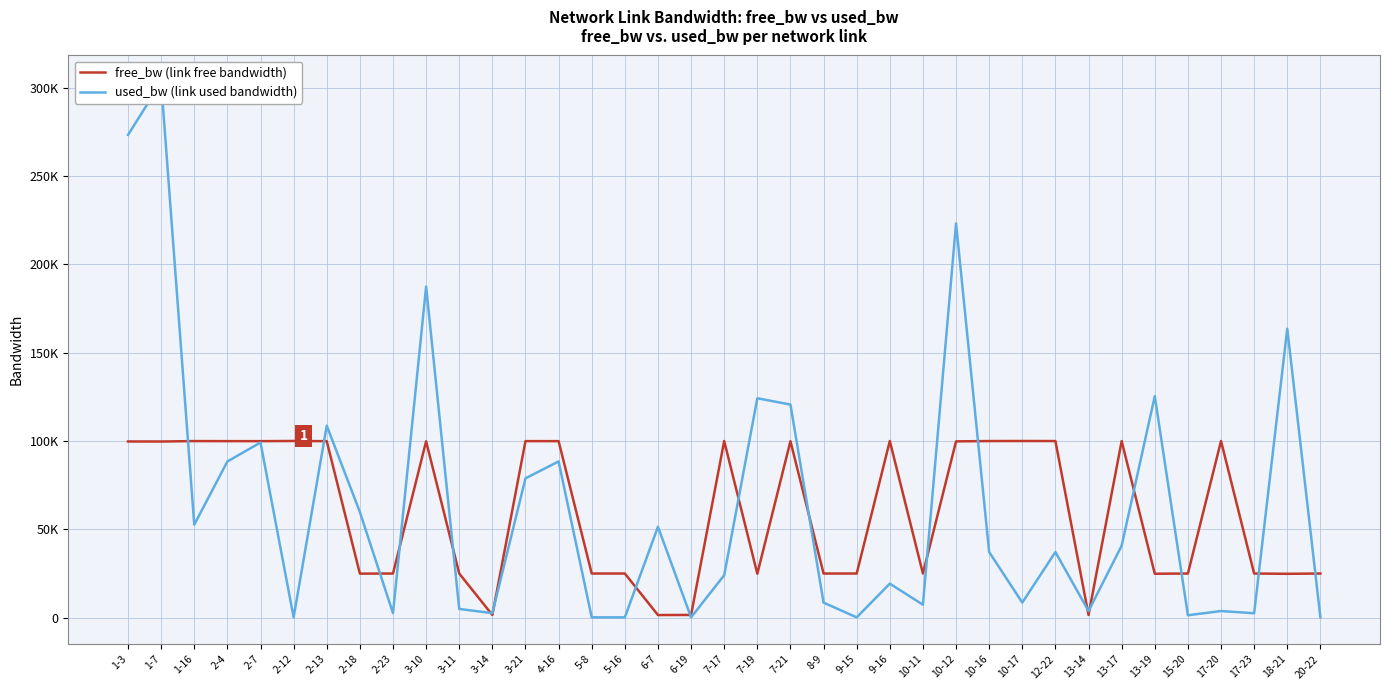

What is the spread (max minus min) of values at 7-19?

99302.8